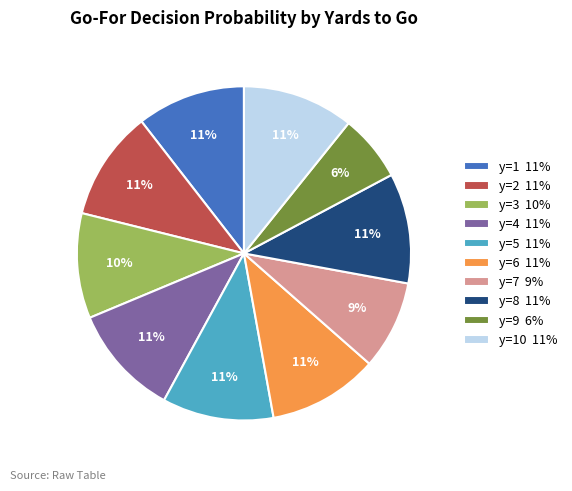

To the nearest percent, what is the average slice percentage?

10%